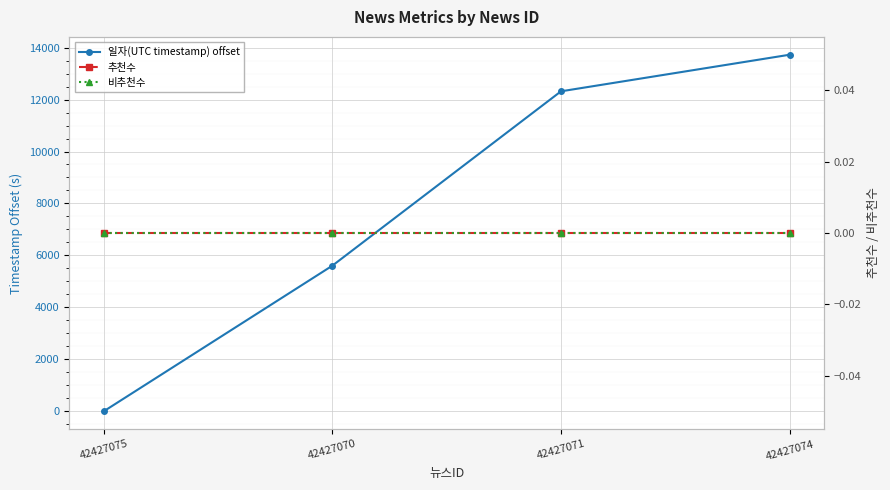

What is the total value across all series at 42427074?

13724